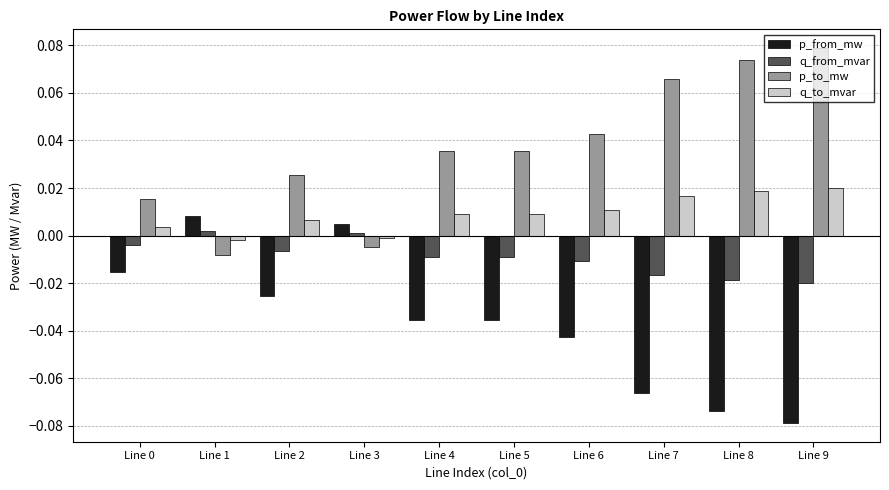

The q_to_mvar series shows 0.0 at Line 4. True or false?

True